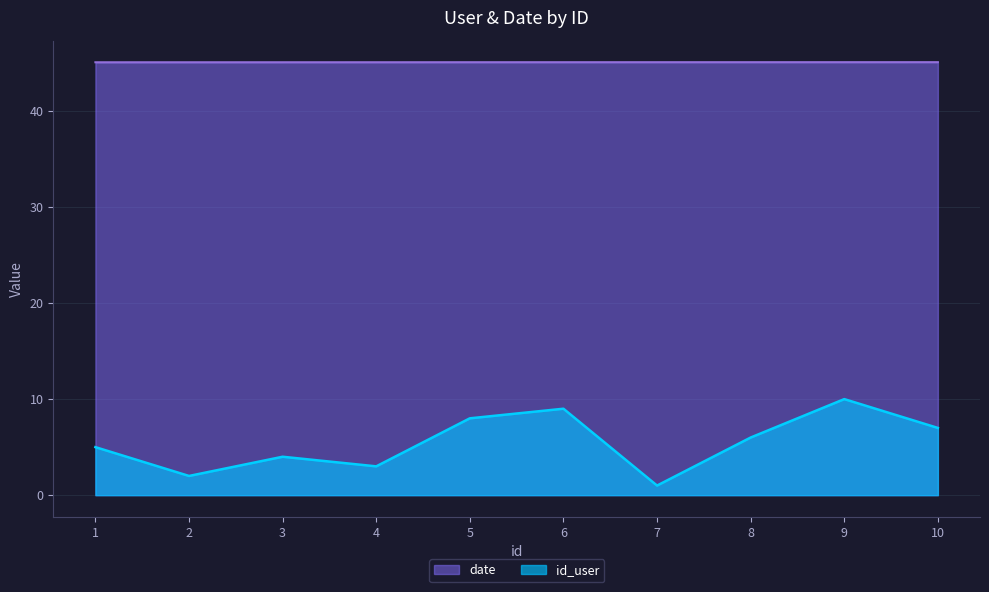

At which label is id_user closest to 5?

1